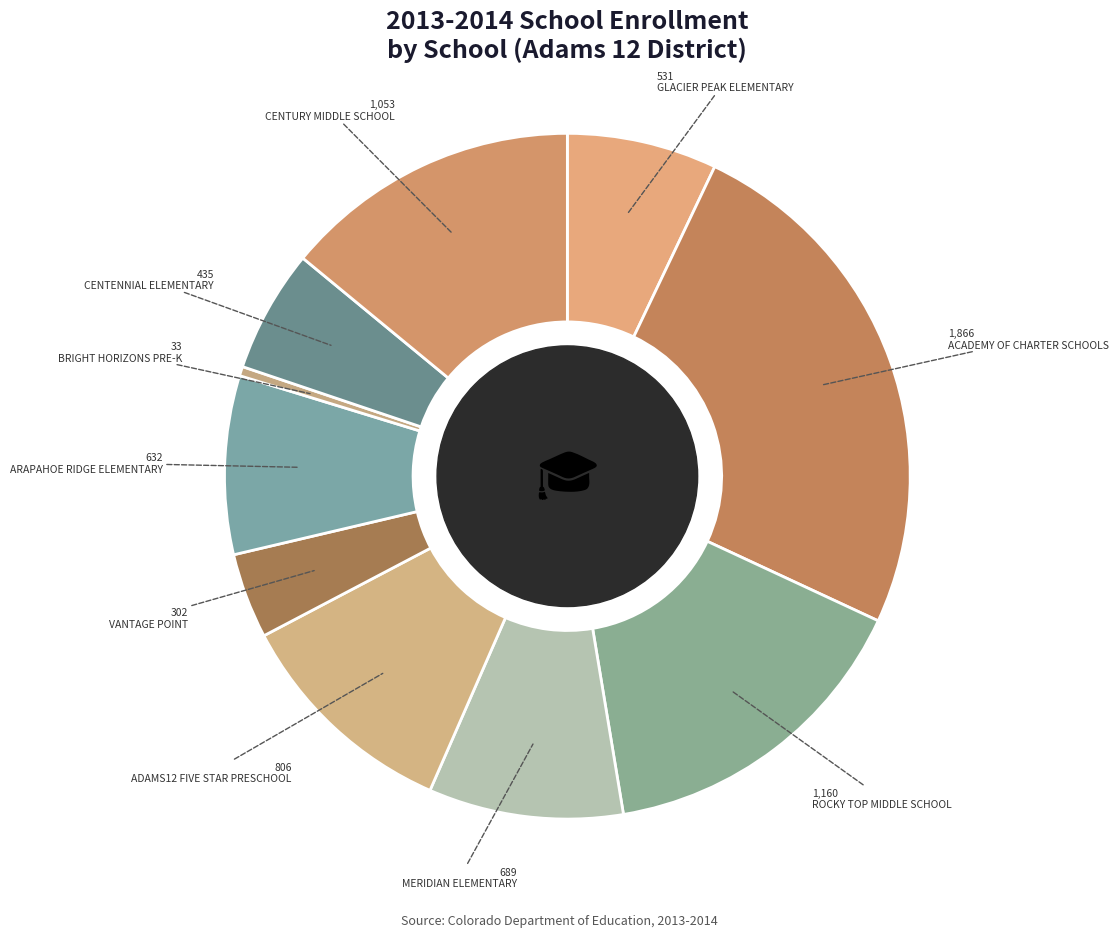

Is it true that ADAMS12 FIVE STAR PRESCHOOL is 19% of the pie?

False